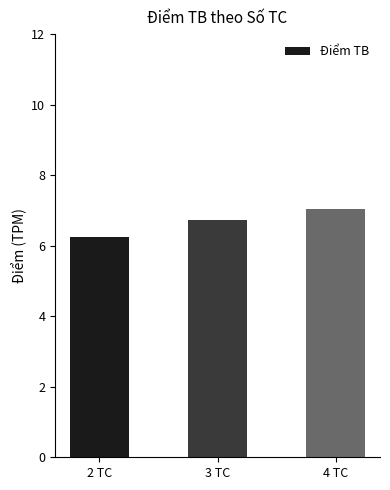

List the labels in order of value, largest first.

4 TC, 3 TC, 2 TC